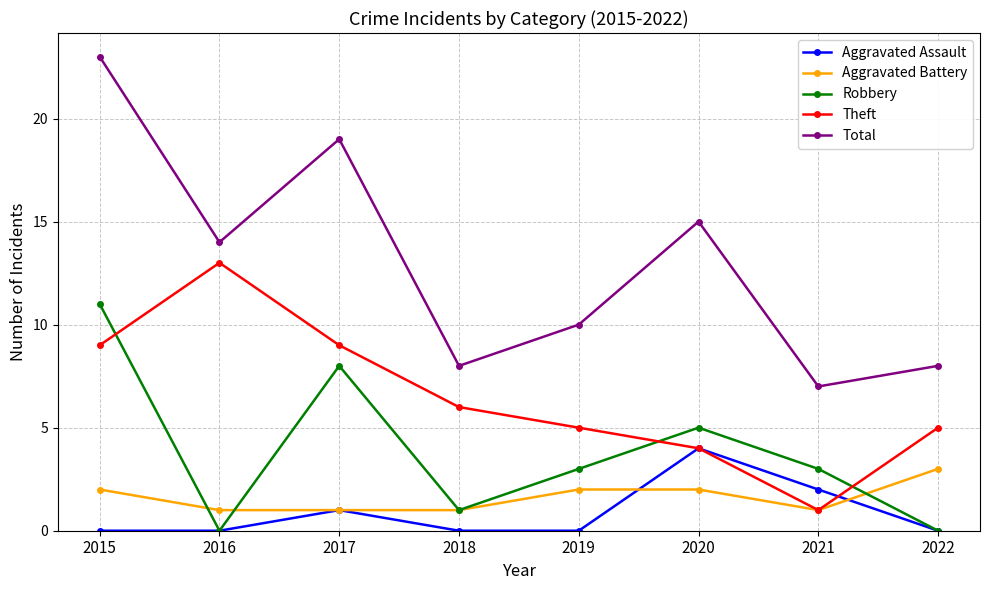

In Robbery, how many points are lower than both neighbors (excluding endpoints)?

2